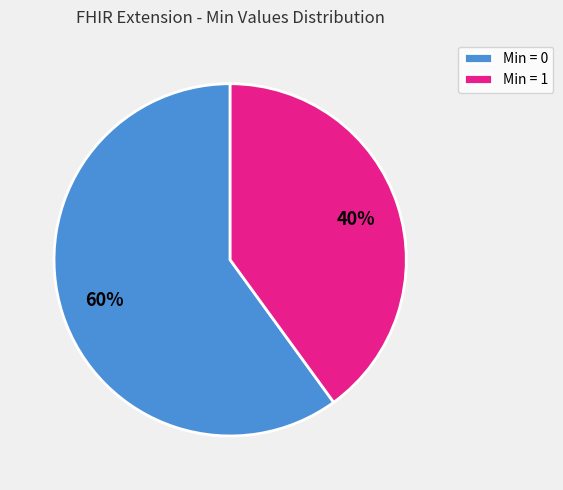

True or false: Min = 0 accounts for 60% of the total.

True